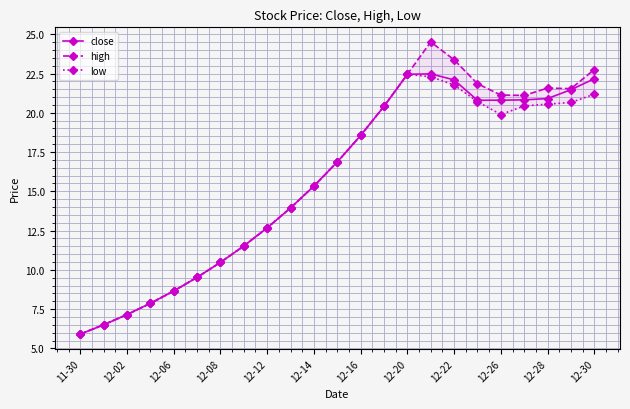

Is it true that close equals 7.2 at 12-02?

True